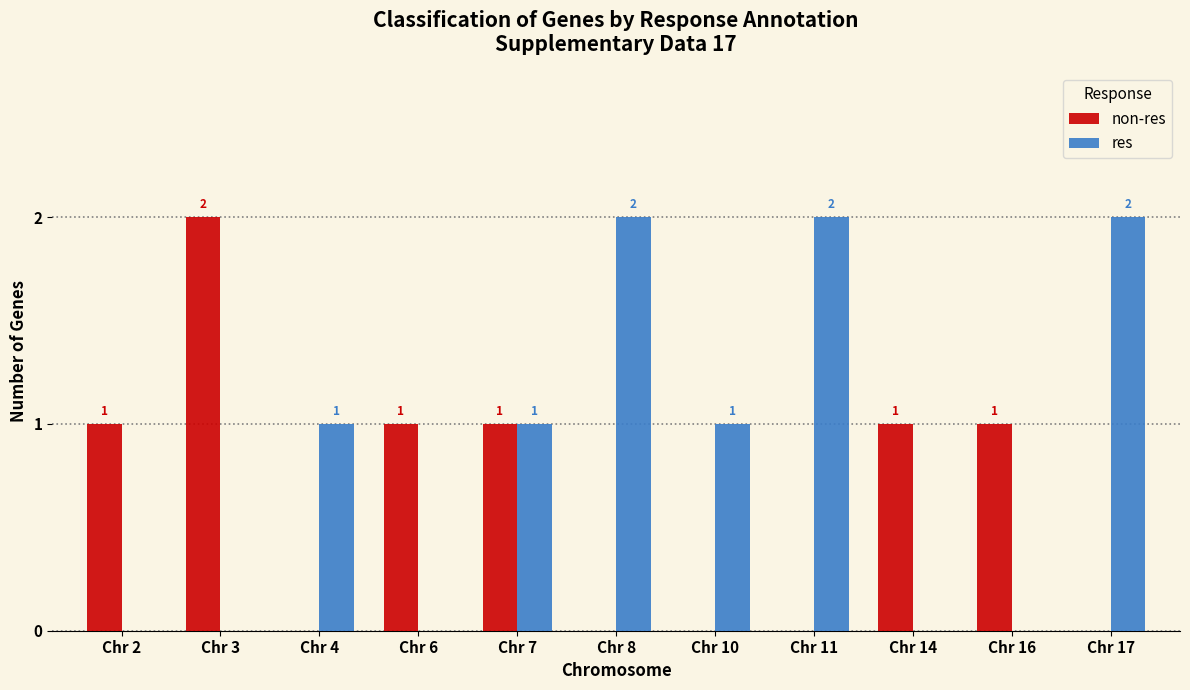

How many values in non-res are above zero?

6